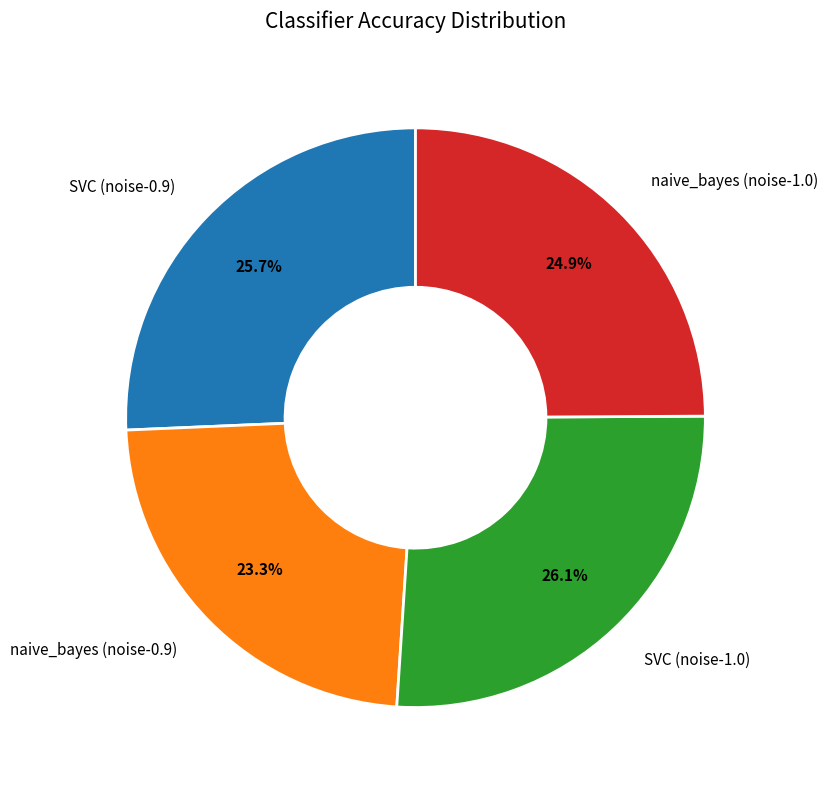

To the nearest percent, what is the difference between the largest and smallest slice percentages?

3%